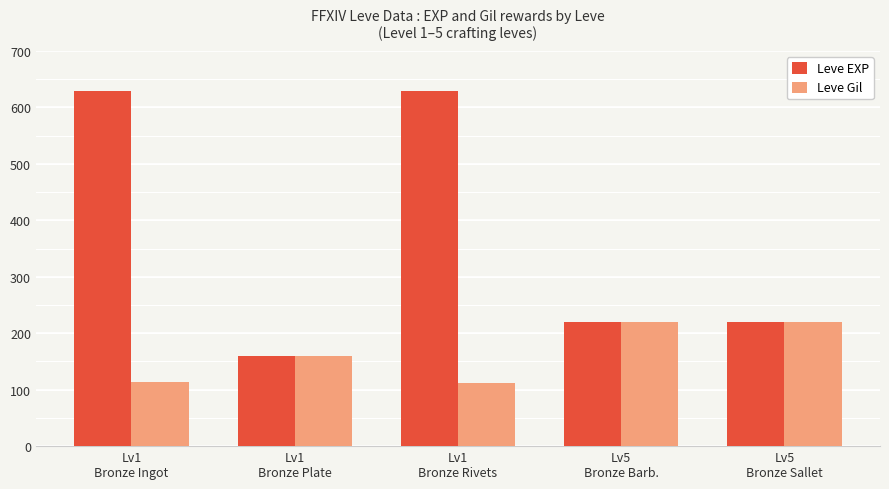

What is the sum of all Leve Gil values?

825